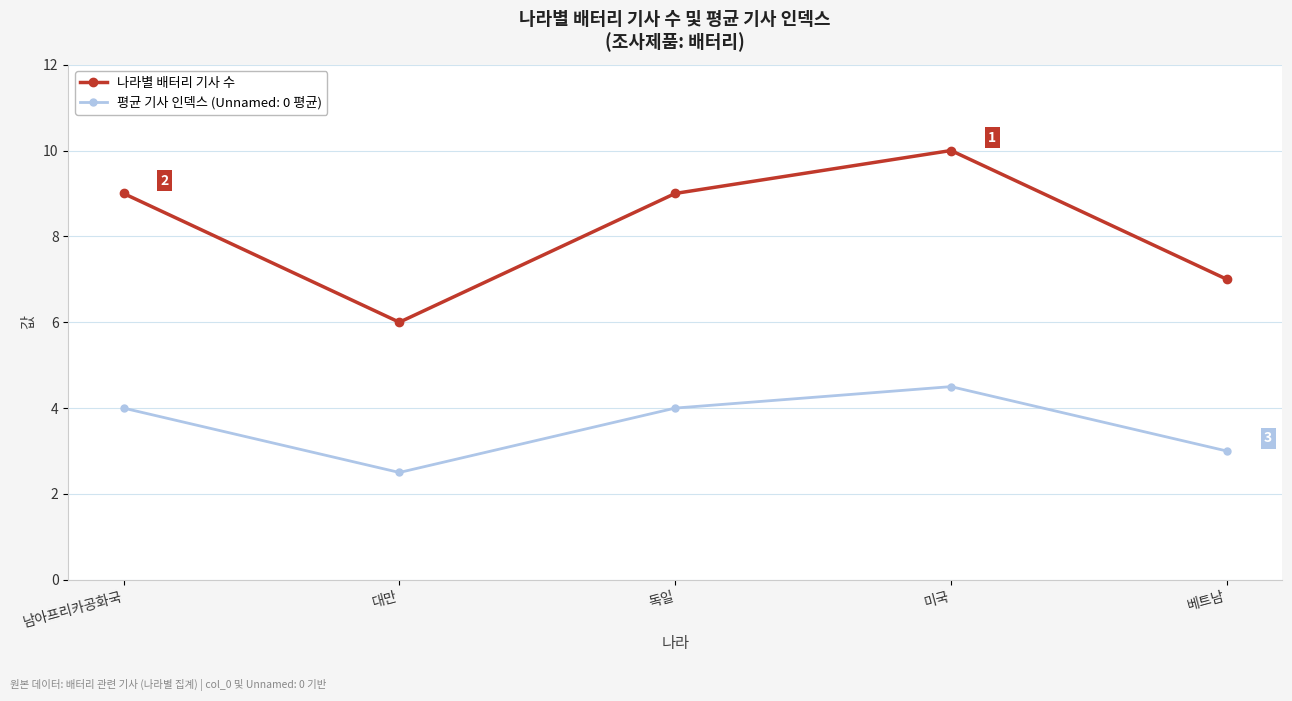

True or false: 평균 기사 인덱스 (Unnamed: 0 평균) has more than 1 points higher than both neighbors.

False